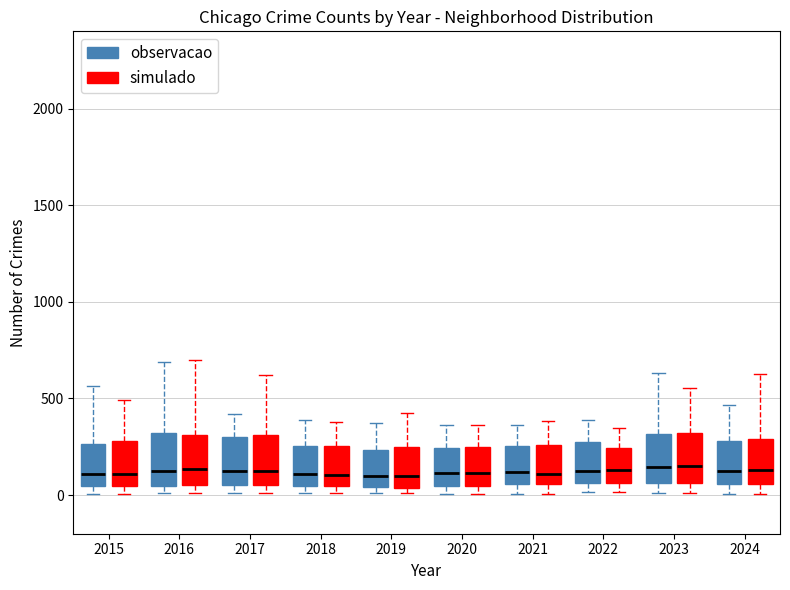

Where is the upper edge of the box for 2019 (simulado) on the y-axis? The values are not printed on the chart, so give them approximately, as read against the axis.

250